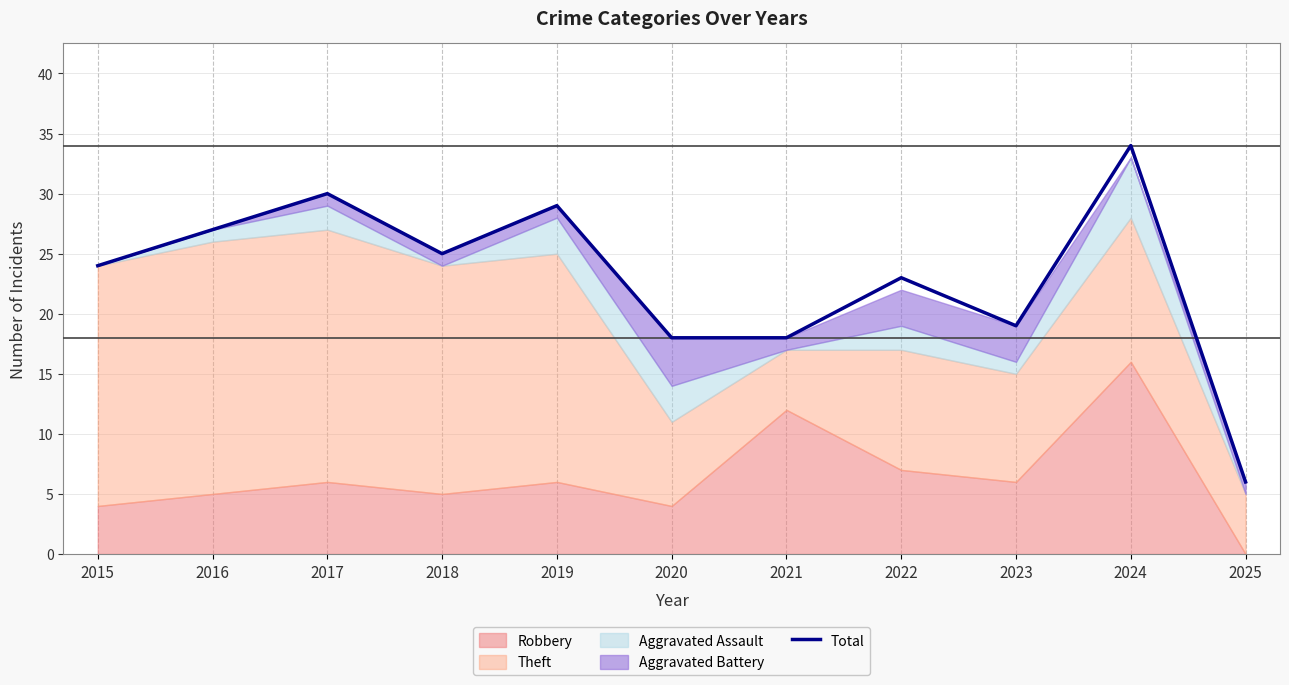

Where is the data nearest to the value 20?

2023